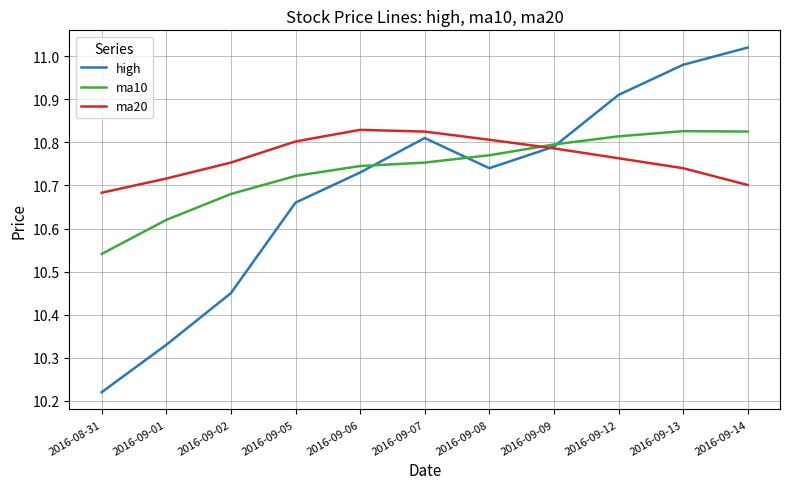

What is the difference between the maximum and second lowest values in the ma20 series?

0.1